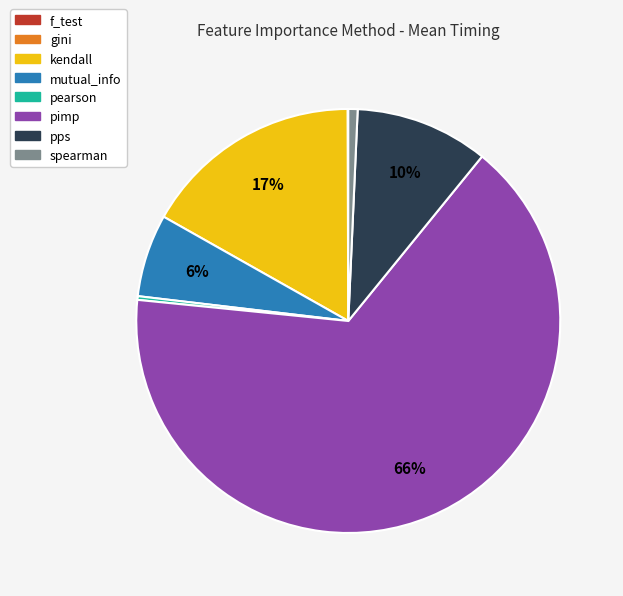

To the nearest percent, what is the difference between the largest and smallest slice percentages?

66%